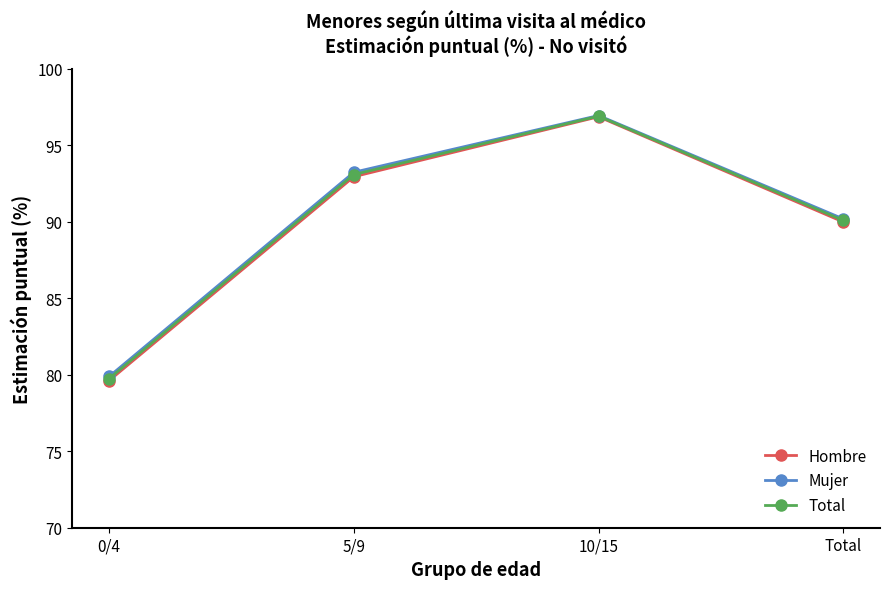

True or false: Mujer and Total cross at least once.

False